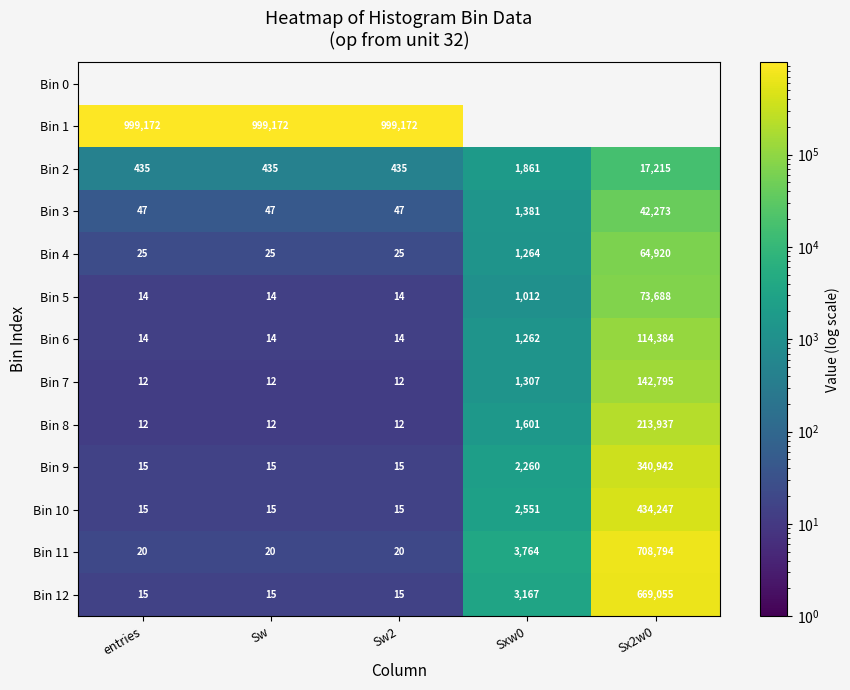

At which category does the chart reach its minimum across all series?

entries